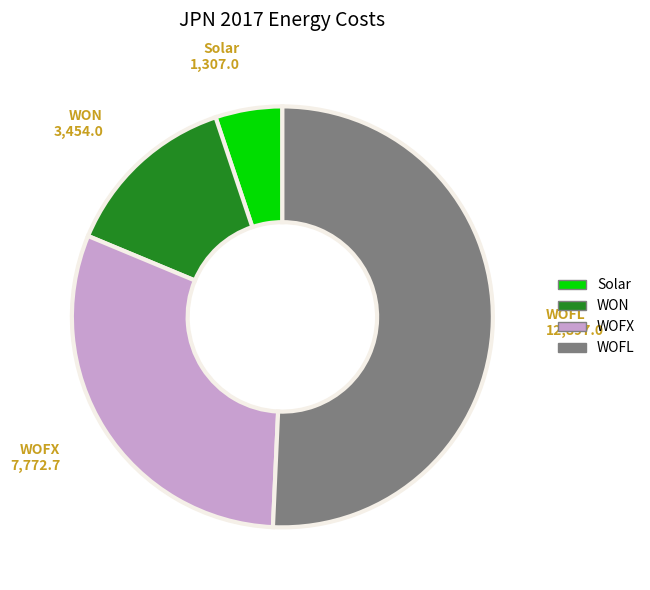

Is the sum of Solar and WOFL greater than half?

Yes